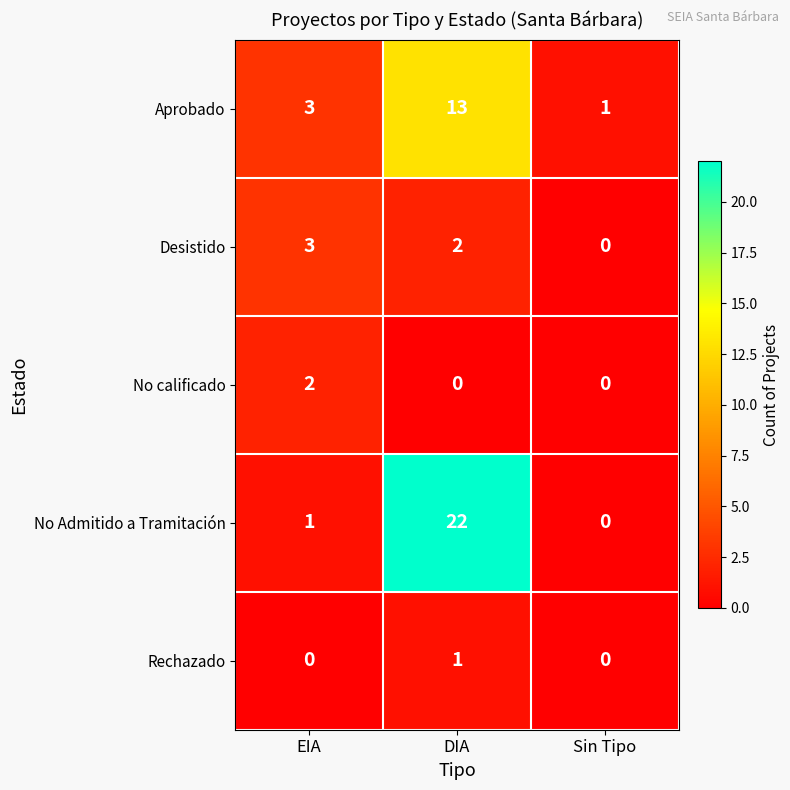

List the series in order of their peak value, highest first.

No Admitido a Tramitación, Aprobado, Desistido, No calificado, Rechazado